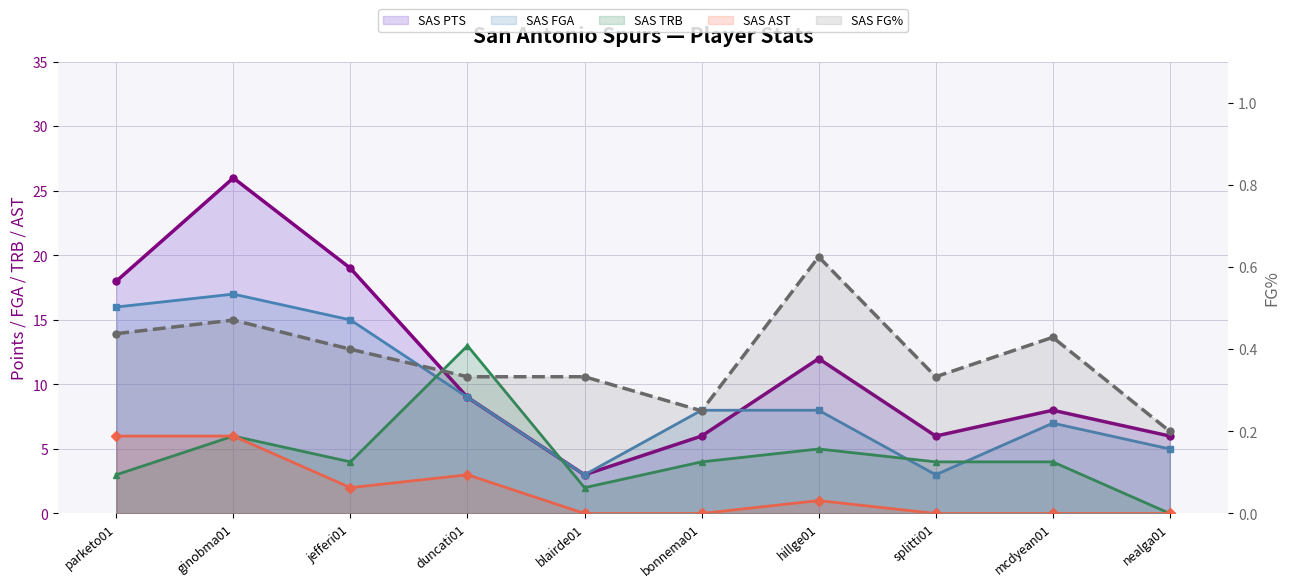

How many interior local valleys does the SAS AST series have?

1